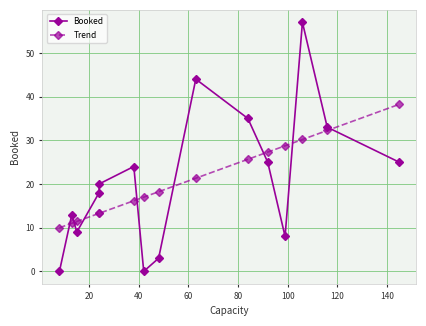

True or false: Booked and Trend intersect in this chart.

True